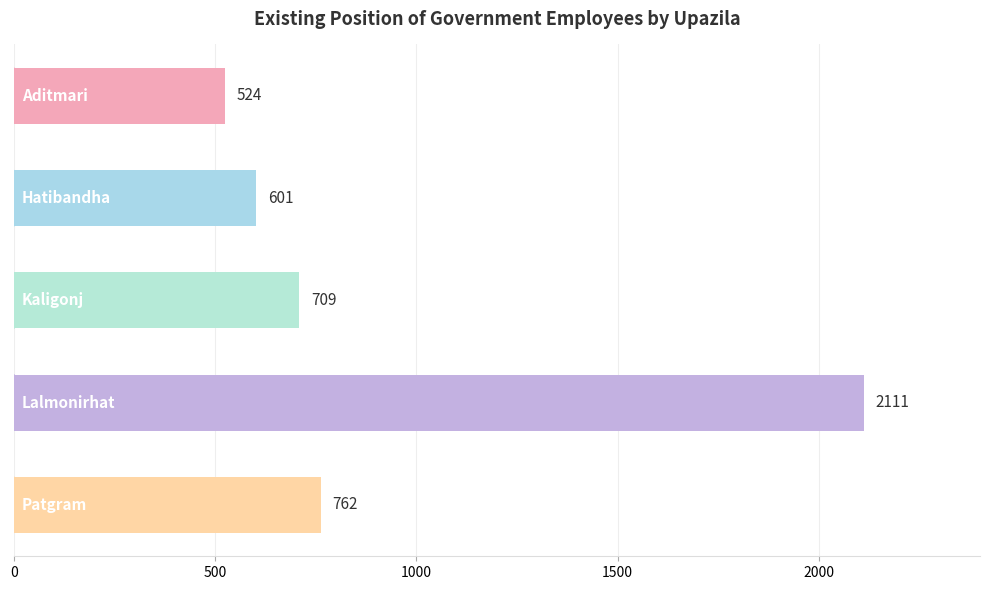

What is the difference between the maximum and minimum values?

1587